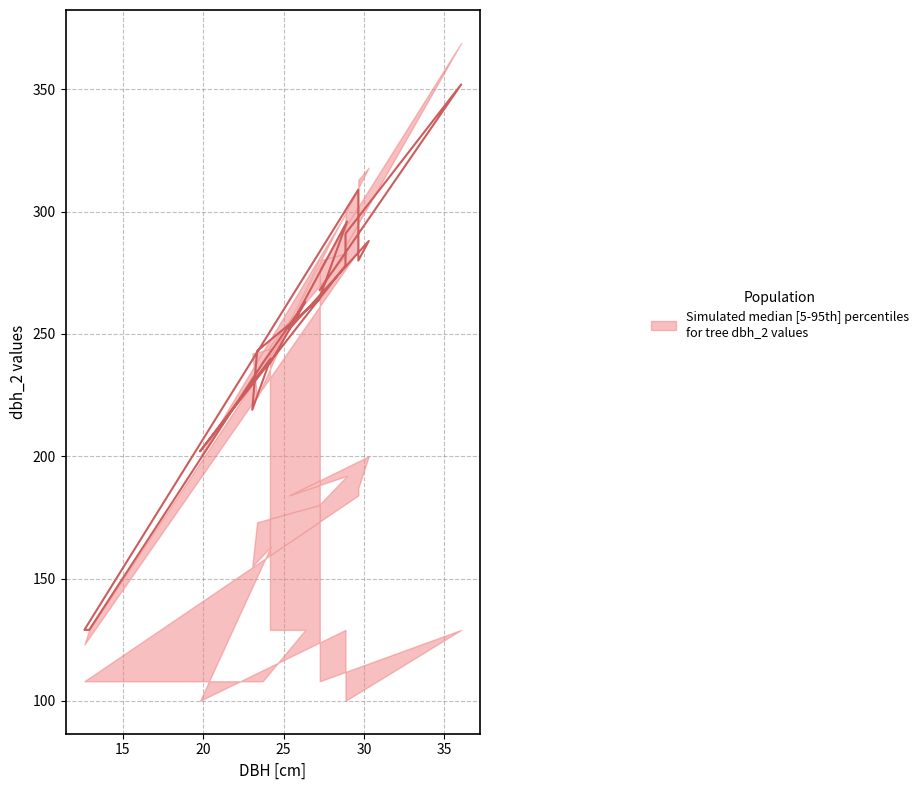

What is the value of the lower point at the 9th from the left?

180